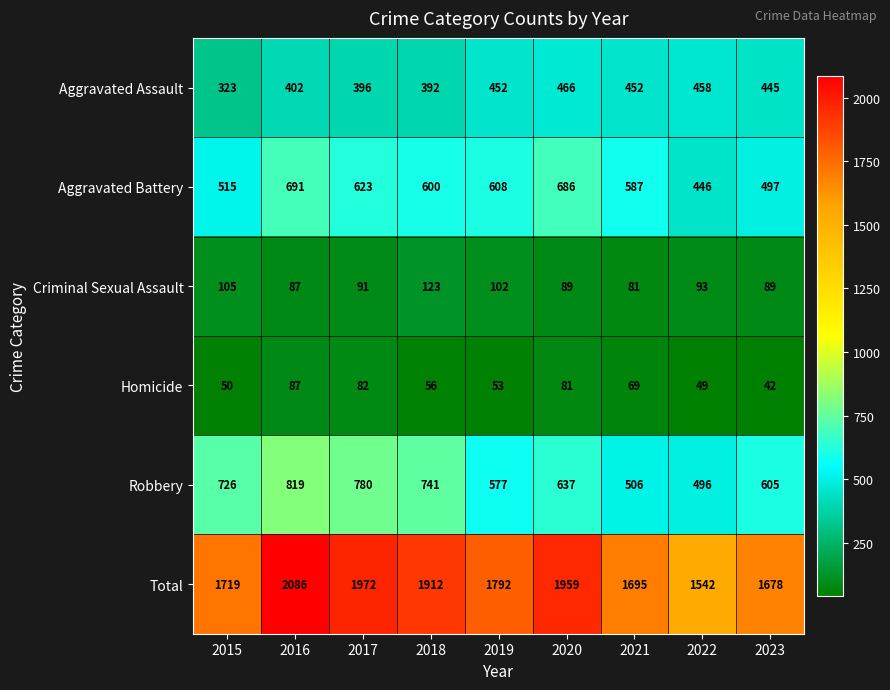

Which series has the largest total across all categories?

Total